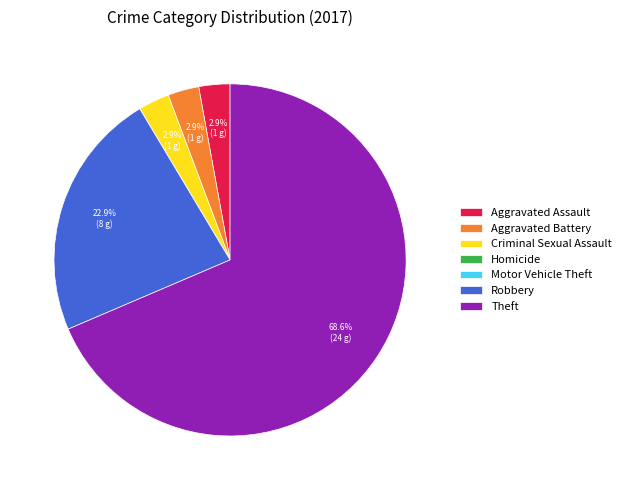

Combined, do Aggravated Battery and Criminal Sexual Assault account for over 50%?

No